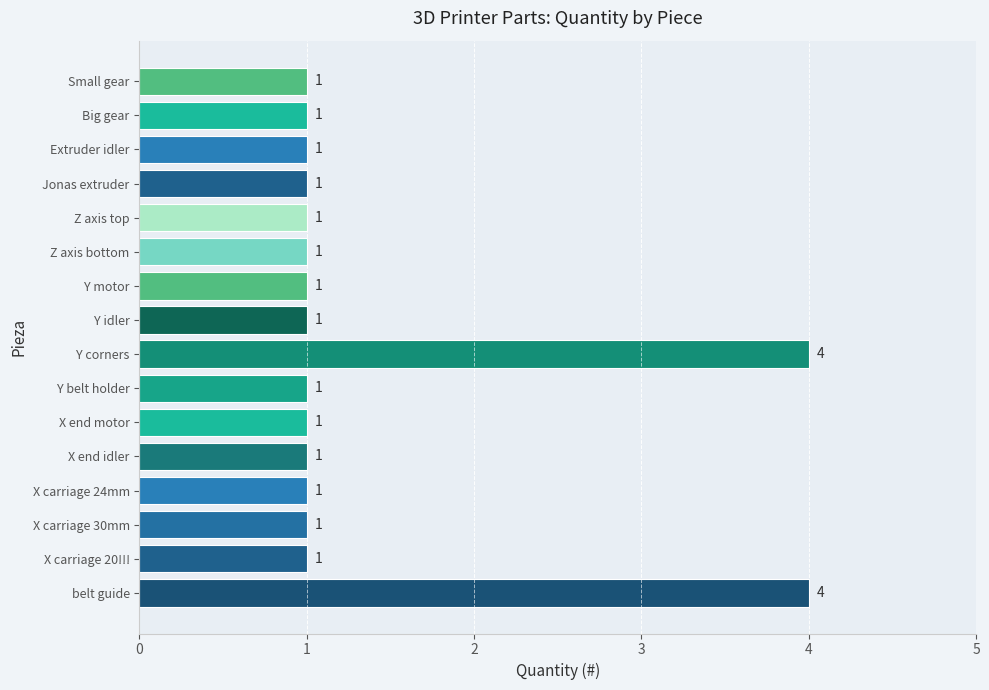

Approximately how many times larger is the value at X carriage 24mm compared to Small gear?

1.0